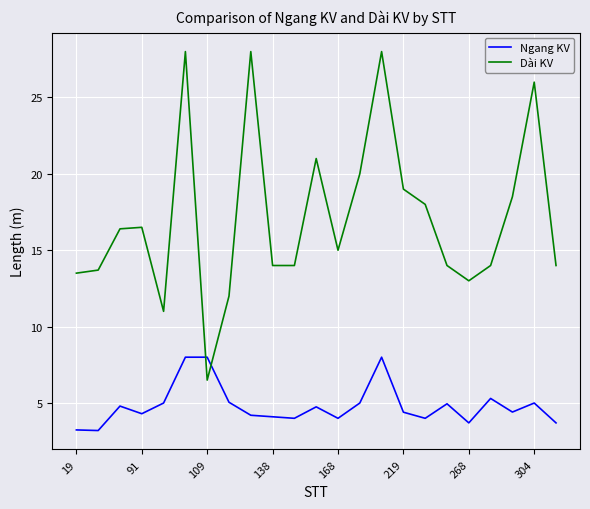

What is the highest value of the Ngang KV series?

8.0